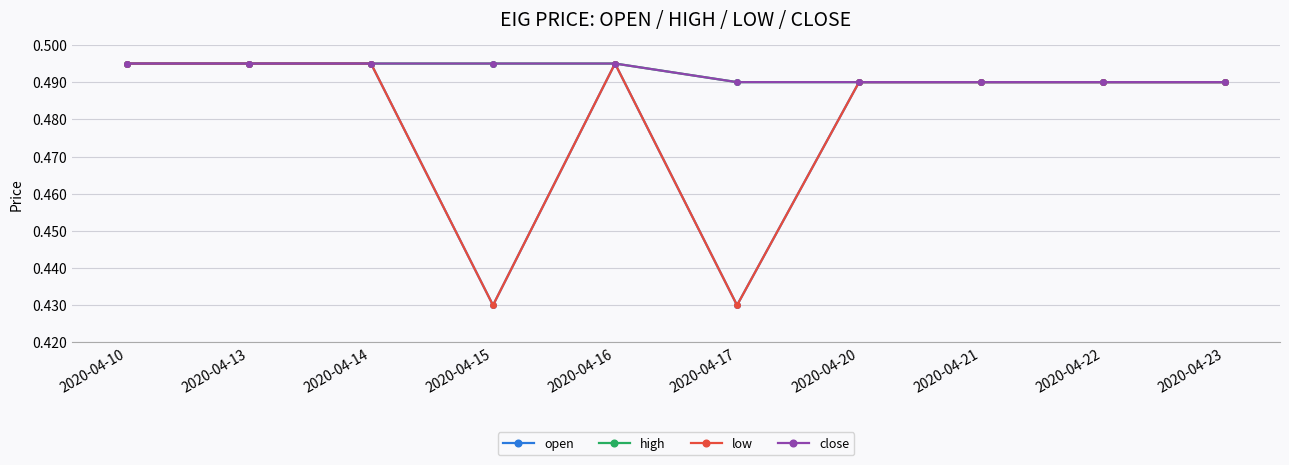

At 2020-04-16, list the series in order from smallest to largest.

open, high, low, close